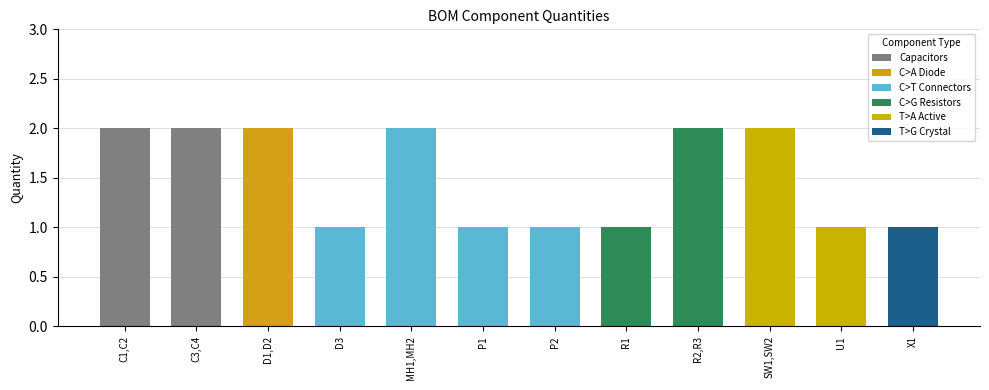

List the labels in order of value, smallest first.

D3, P1, P2, R1, U1, X1, C1,C2, C3,C4, D1,D2, MH1,MH2, R2,R3, SW1,SW2